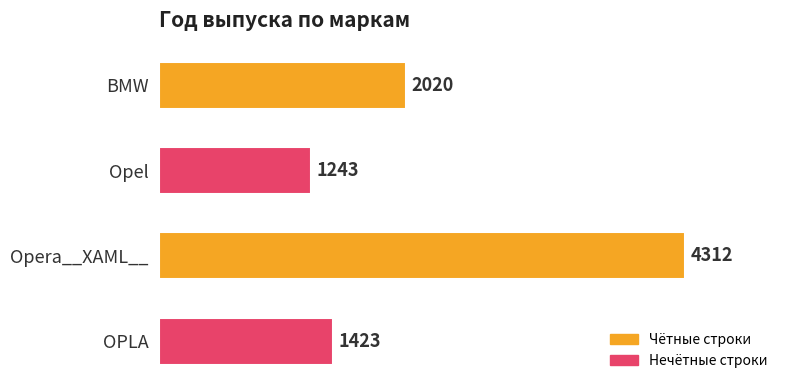

What is the maximum value shown in the chart?

4312